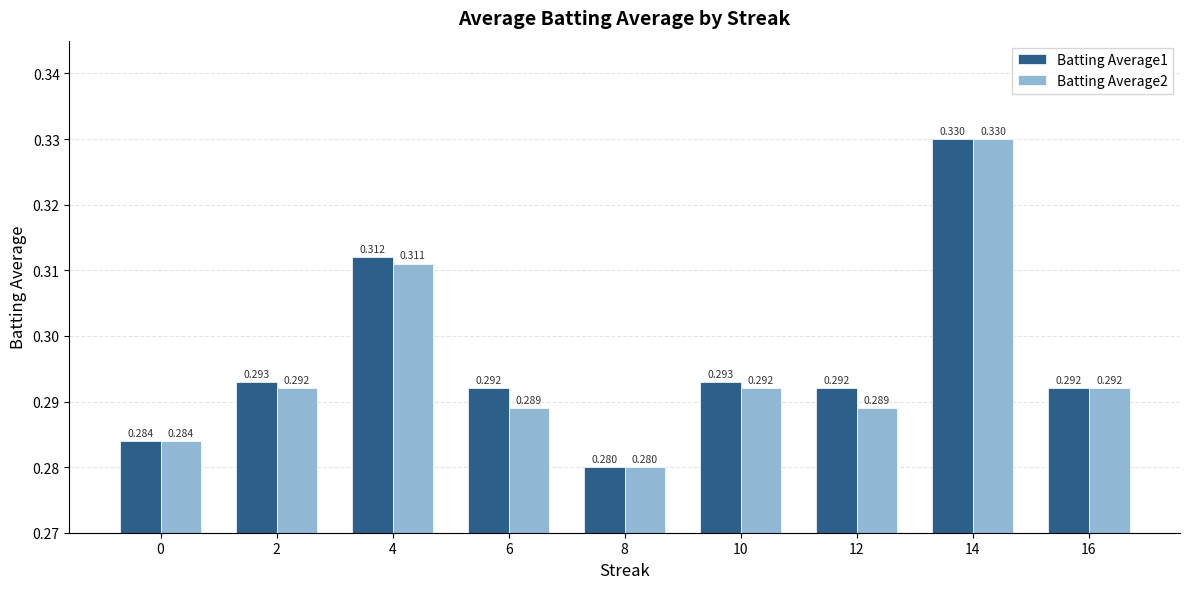

How many groups of bars are there?

9